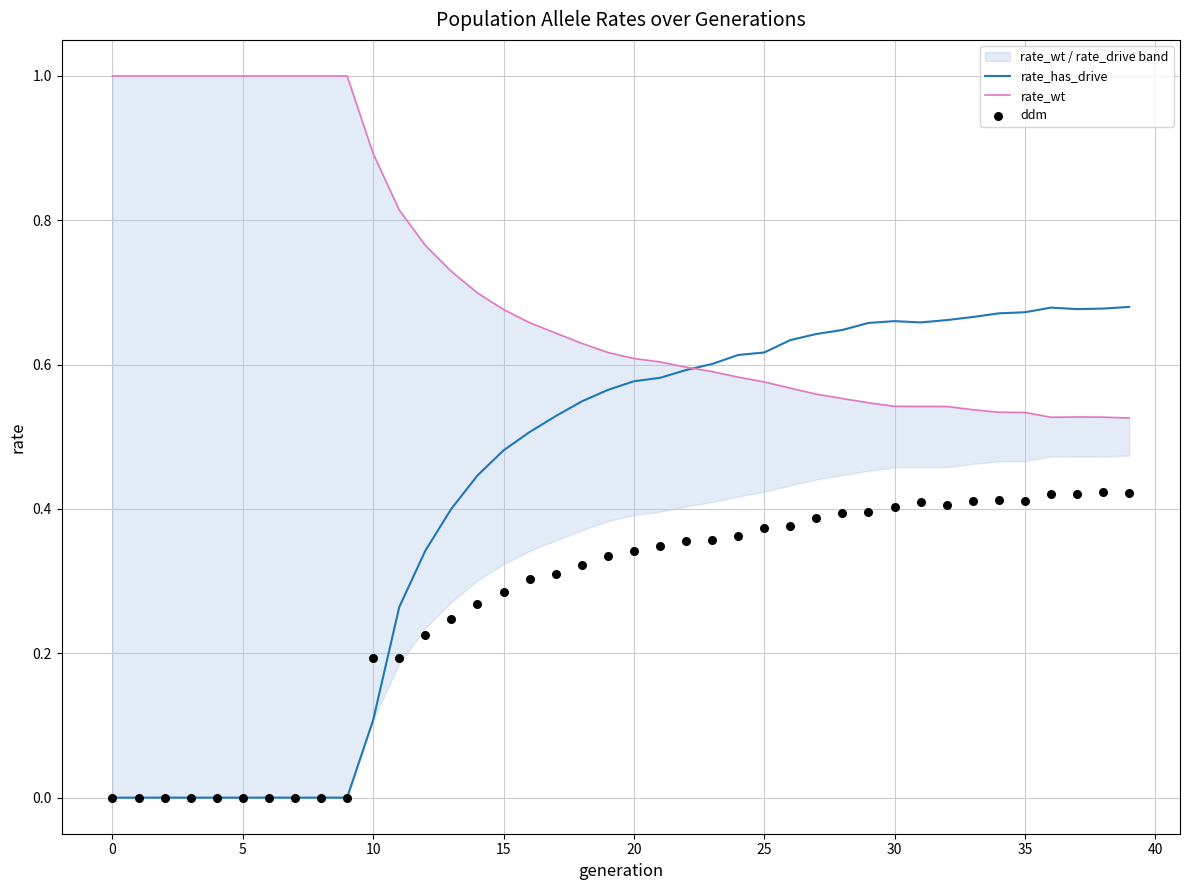

What are all the series names shown in the legend?

rate_has_drive, rate_wt, ddm